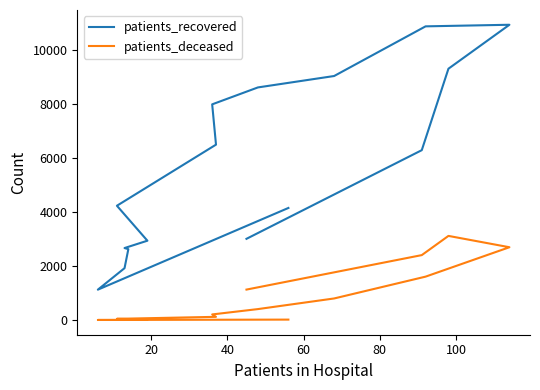

Which series has the largest range (max minus min)?

patients_recovered